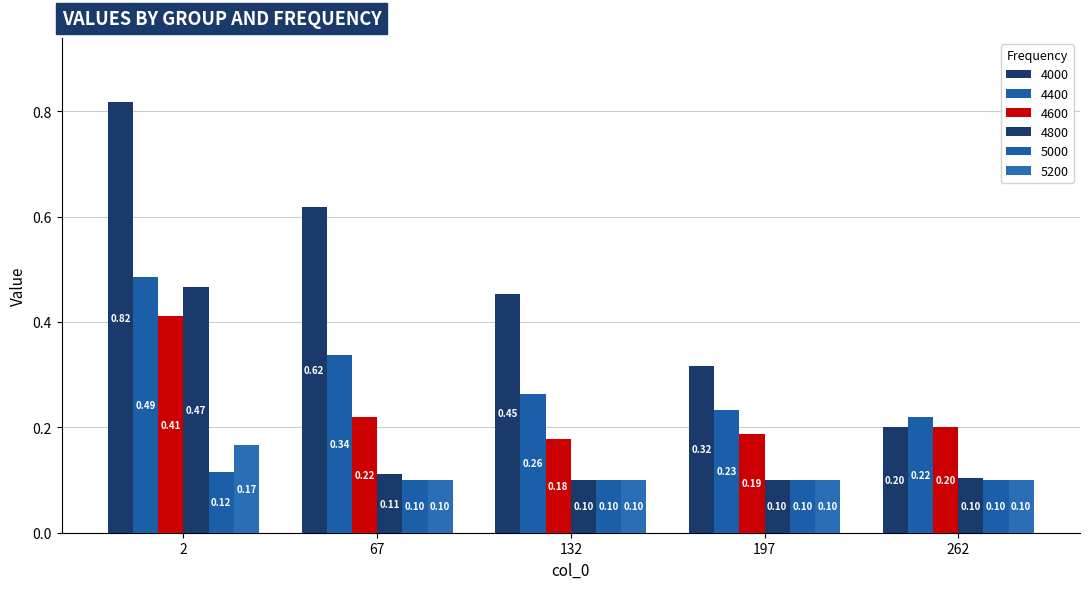

Reading left to right, transcribe all the data shown in this chart.

4000: 2=0.8	67=0.6	132=0.5	197=0.3	262=0.2
4400: 2=0.5	67=0.3	132=0.3	197=0.2	262=0.2
4600: 2=0.4	67=0.2	132=0.2	197=0.2	262=0.2
4800: 2=0.5	67=0.1	132=0.1	197=0.1	262=0.1
5000: 2=0.1	67=0.1	132=0.1	197=0.1	262=0.1
5200: 2=0.2	67=0.1	132=0.1	197=0.1	262=0.1